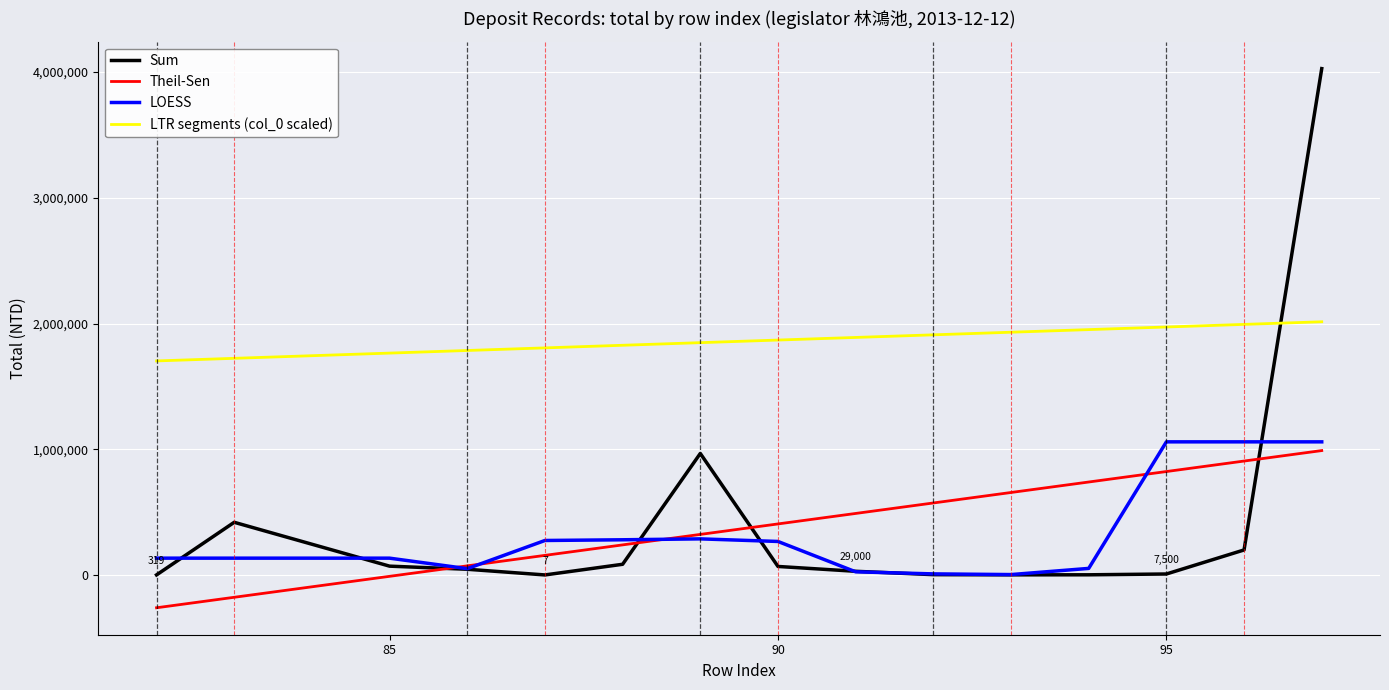

True or false: LOESS and LTR segments (col_0 scaled) intersect in this chart.

False